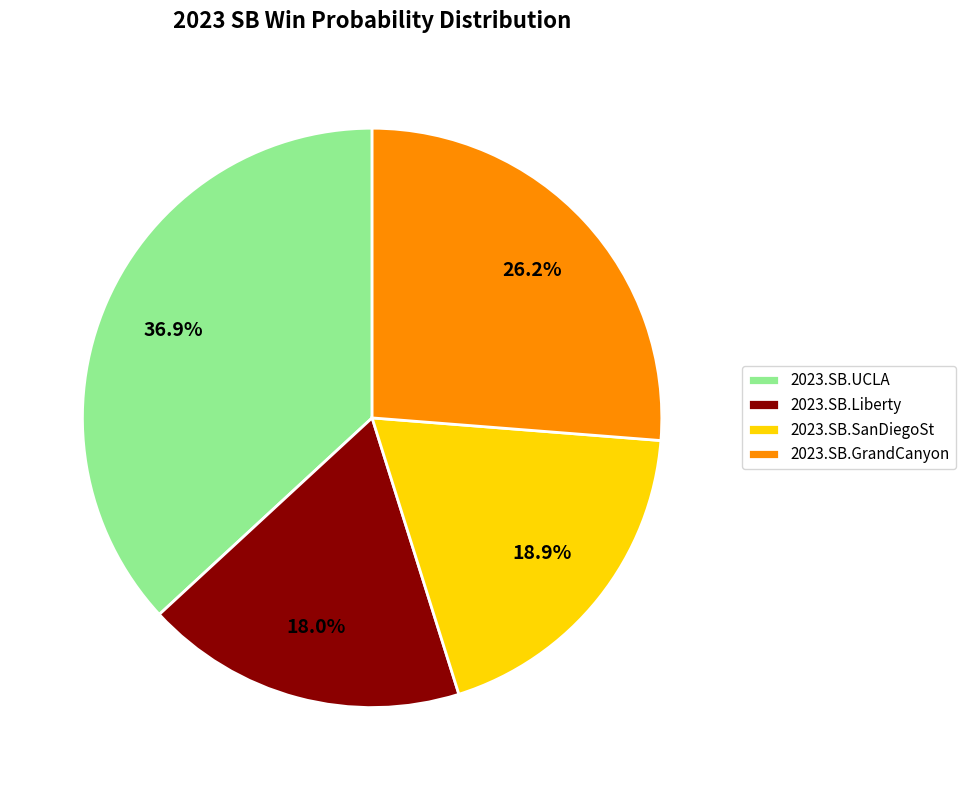

How many slices are in this pie chart?

4